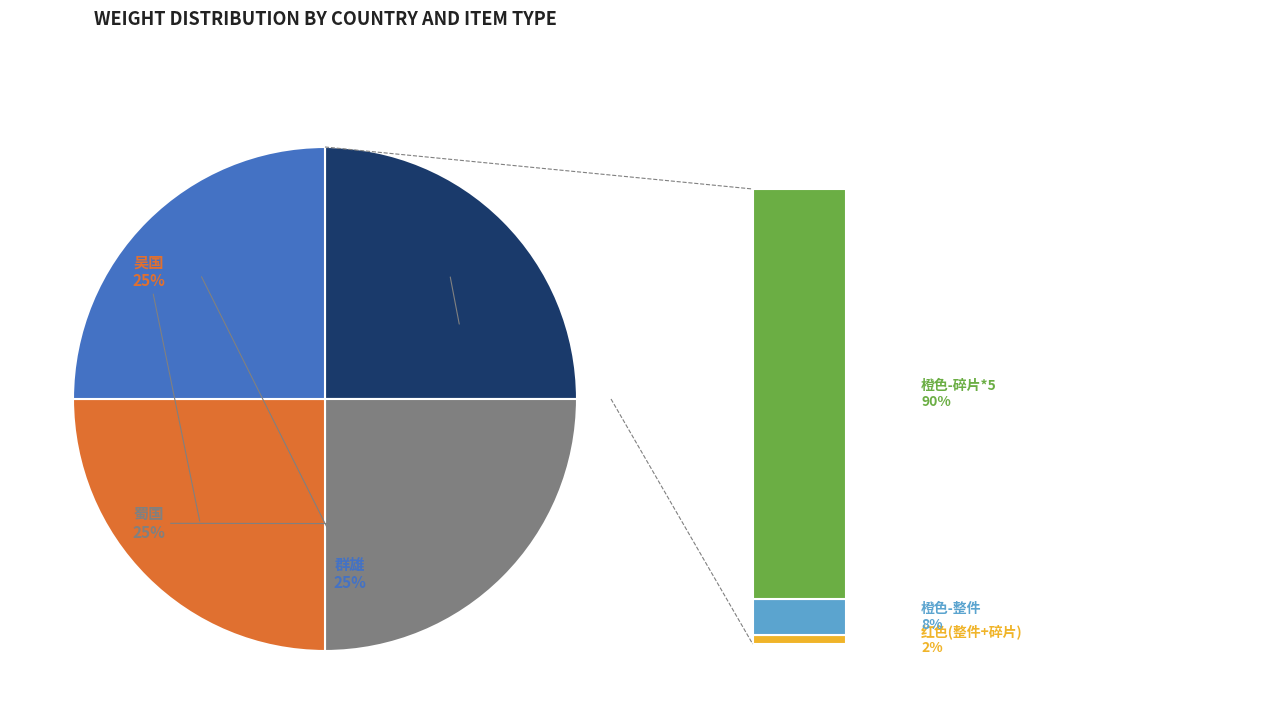

Which category has the biggest portion of the pie?

魏国-橙色-元宝